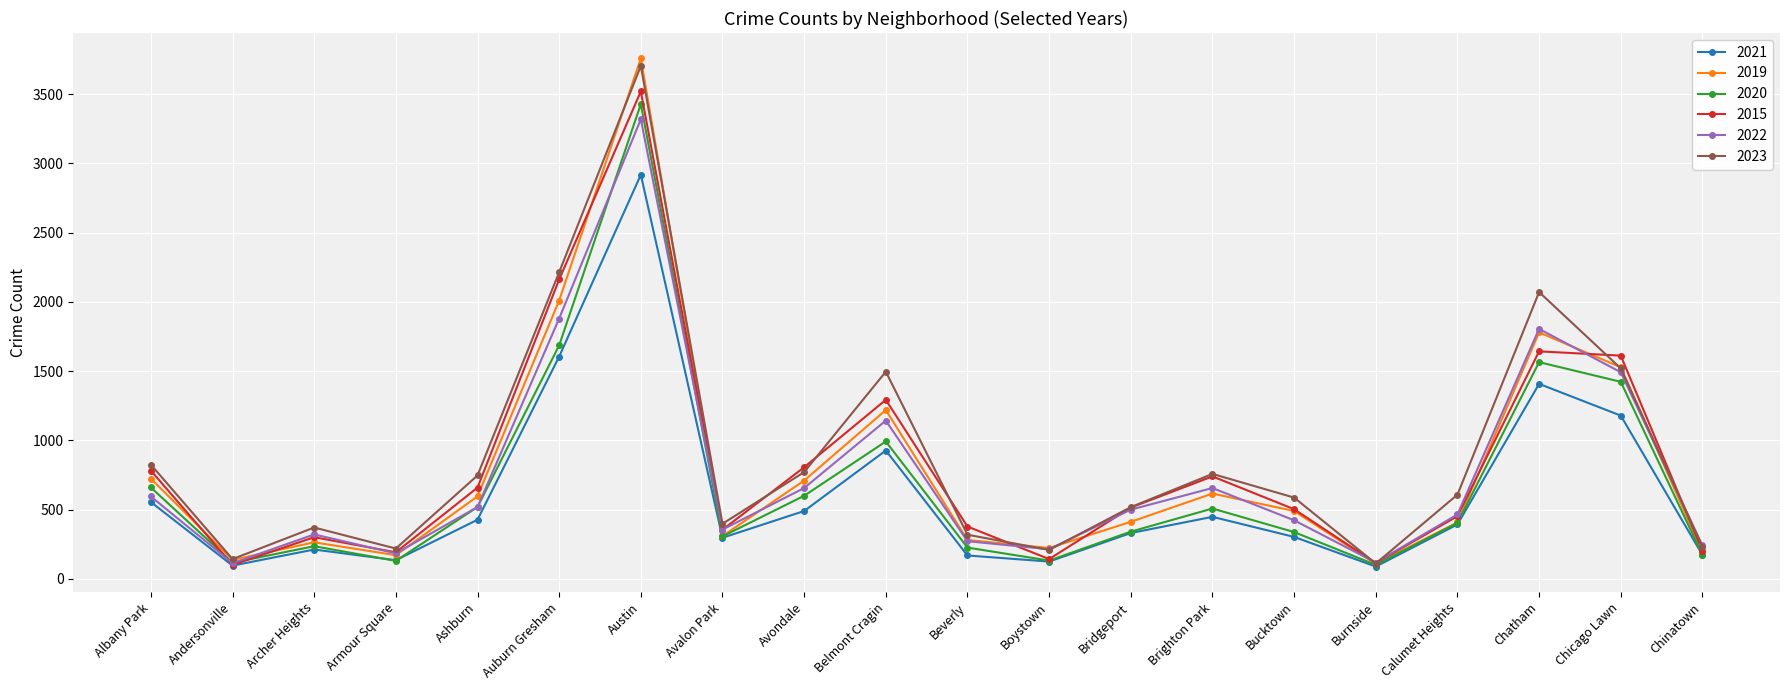

What is the value of the 2020 point at the 17th from the left?

404